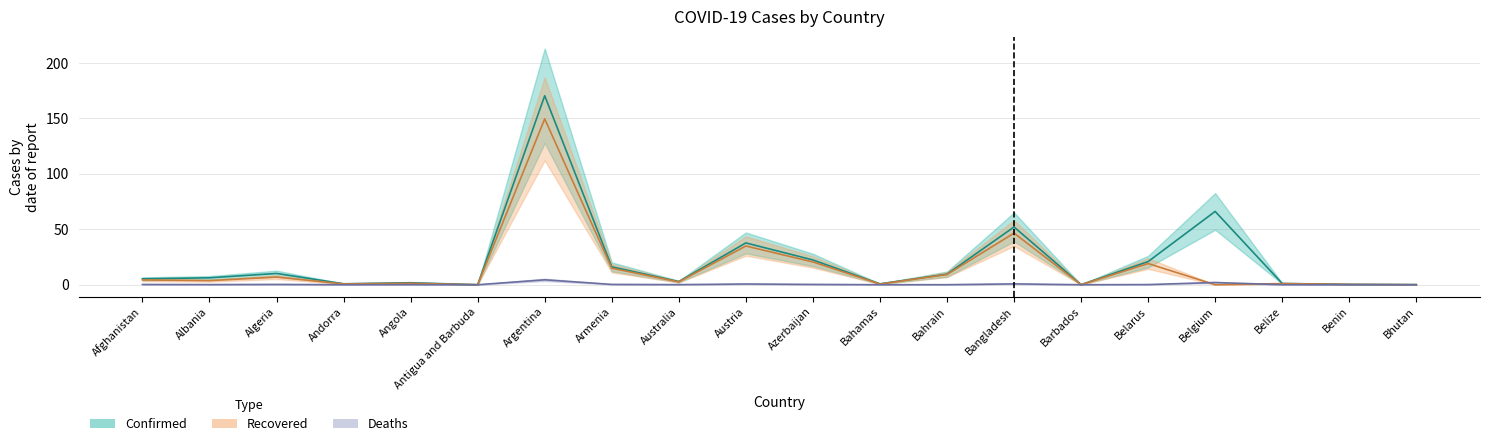

List the series in order of their peak value, lowest first.

Deaths, Recovered, Confirmed